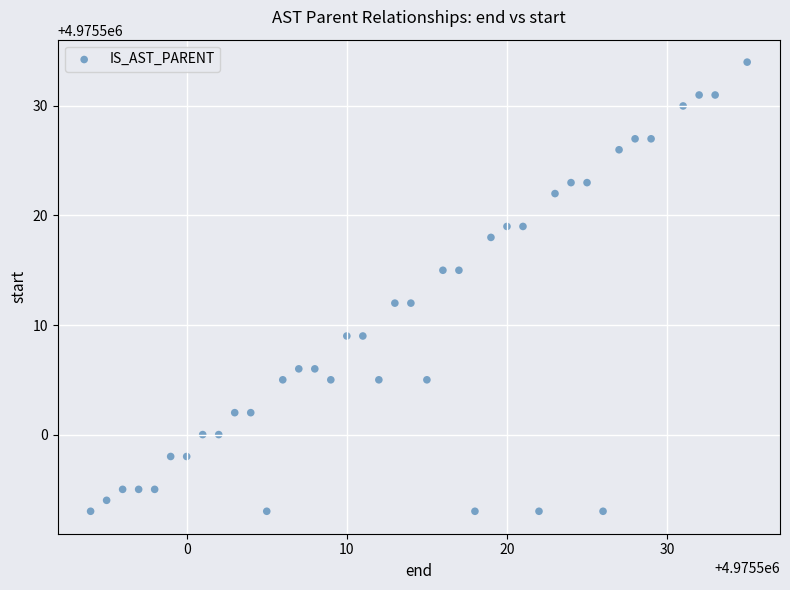

What is the range of Y values (max minus min)?

41